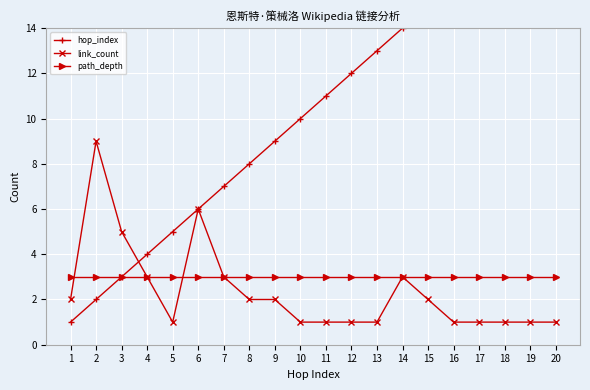

Reading left to right, what are all the values shown in this chart?

hop_index: 1	2	3	4	5	6	7	8	9	10	11	12	13	14	15	16	17	18	19	20
link_count: 2	9	5	3	1	6	3	2	2	1	1	1	1	3	2	1	1	1	1	1
path_depth: 3	3	3	3	3	3	3	3	3	3	3	3	3	3	3	3	3	3	3	3